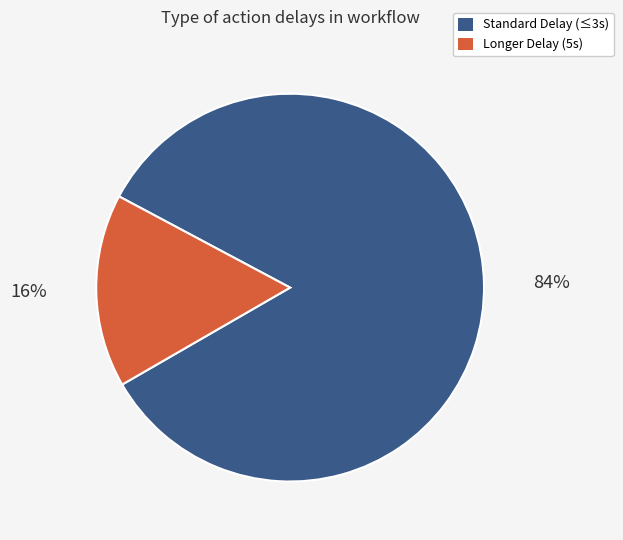

Is the sum of Longer Delay (5s) and Standard Delay (≤3s) greater than half?

Yes